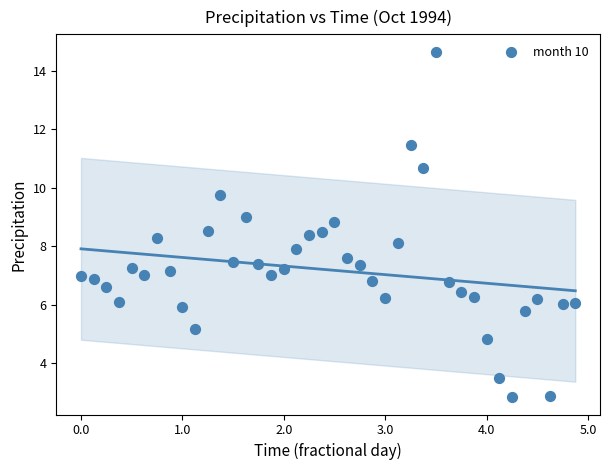

What is the range of X values (max minus min)?

4.9